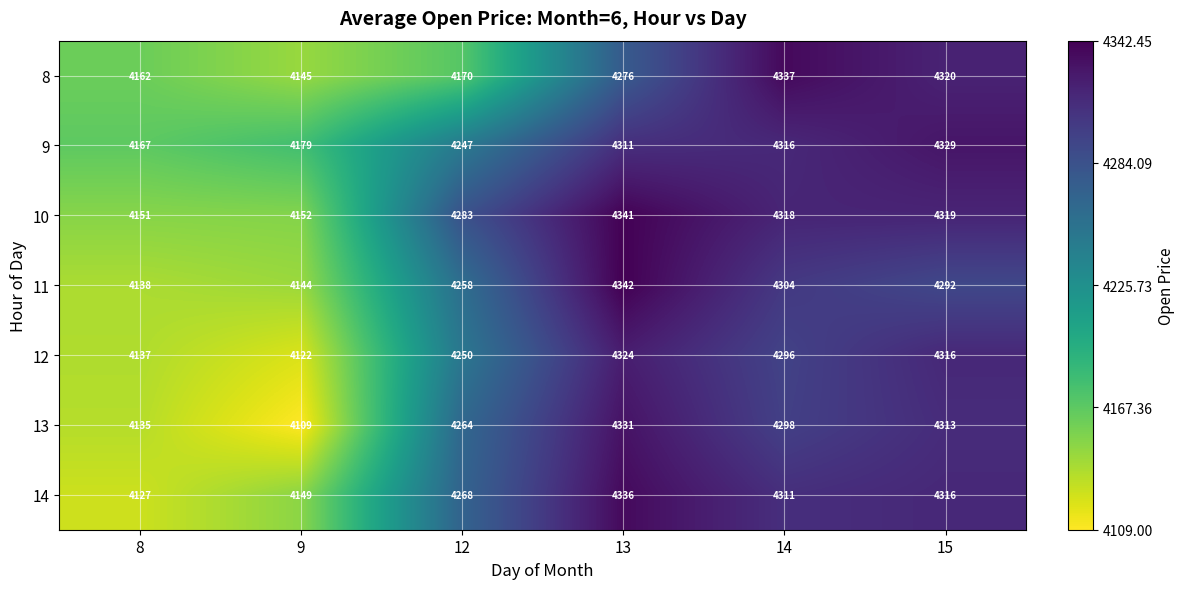

At which category is the sum across all series the highest?

13